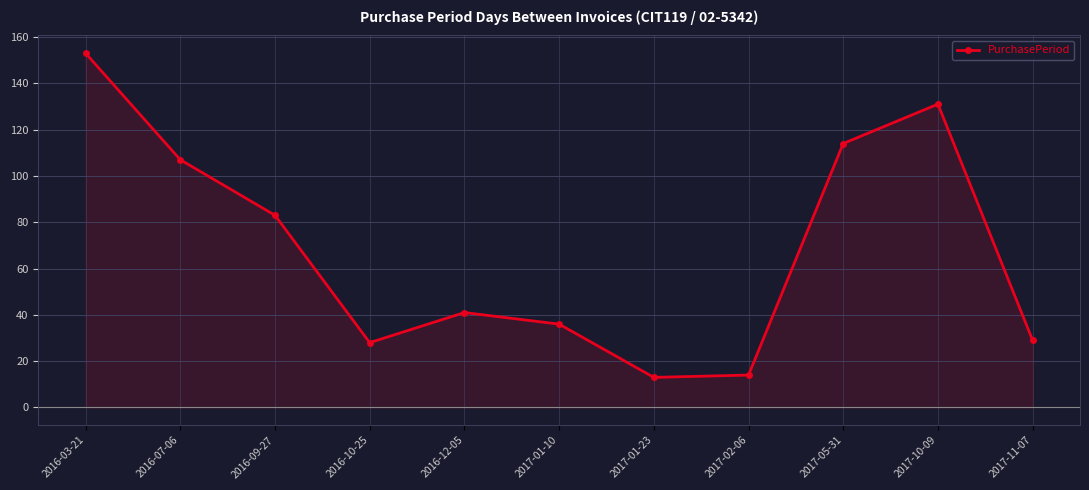

Where is the first local maximum?

2016-12-05